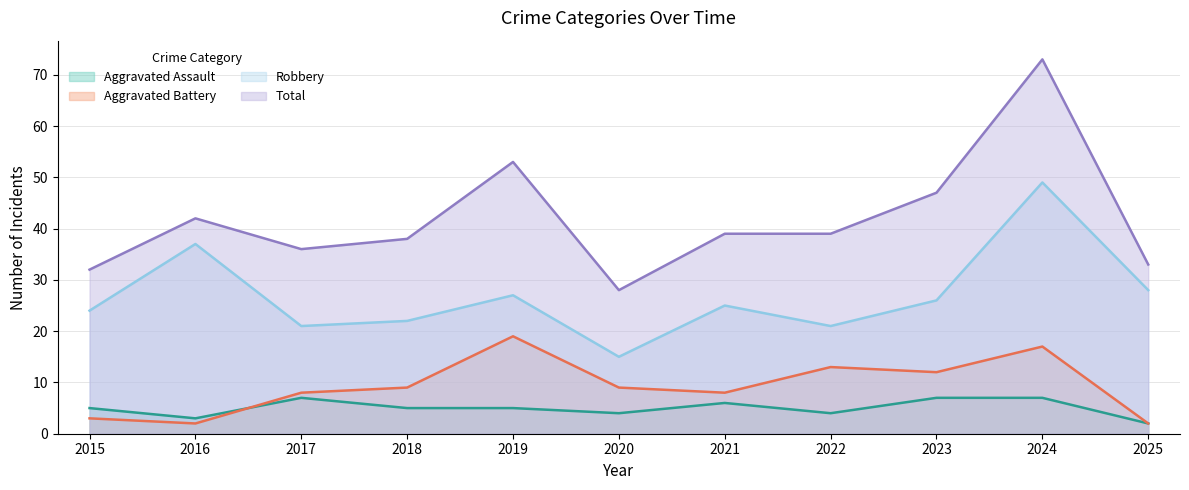

Between which two adjacent categories do Aggravated Assault and Aggravated Battery first intersect?

2016 and 2017